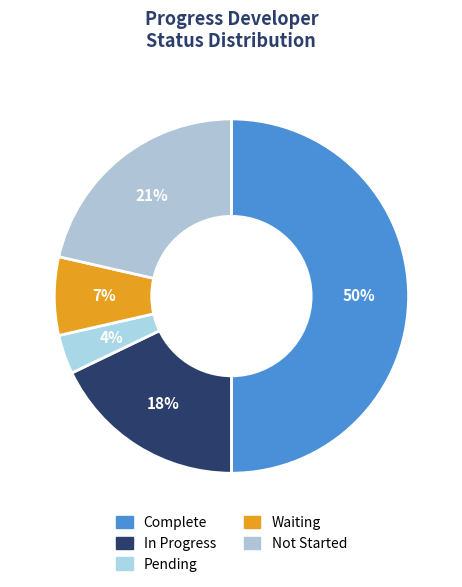

How many slices are in this pie chart?

5